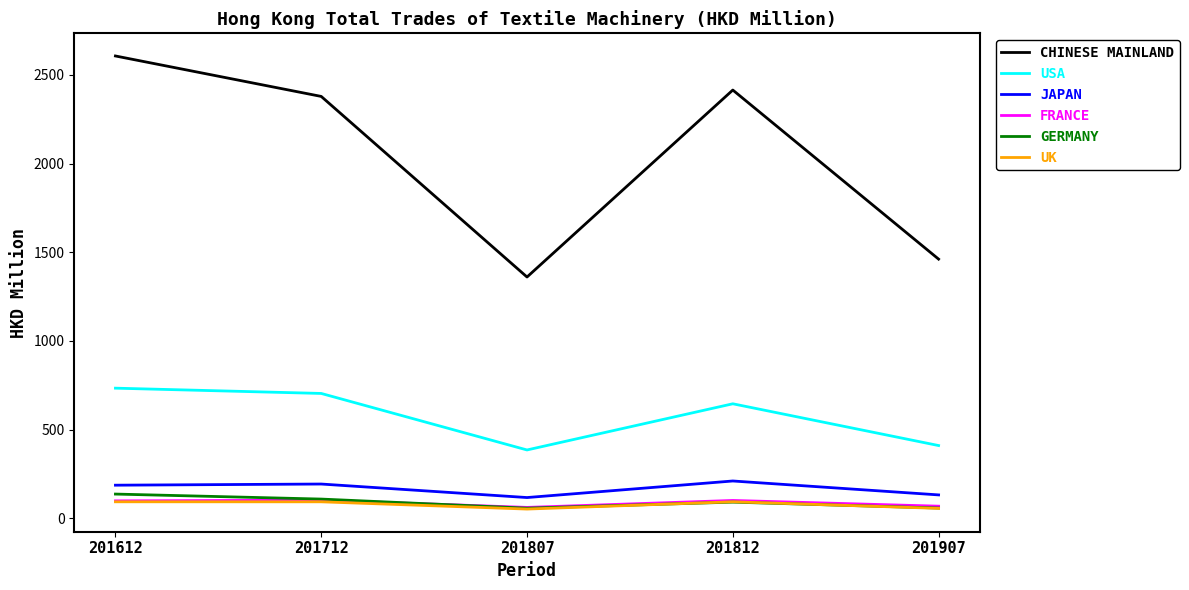

How many interior local valleys does the USA series have?

1